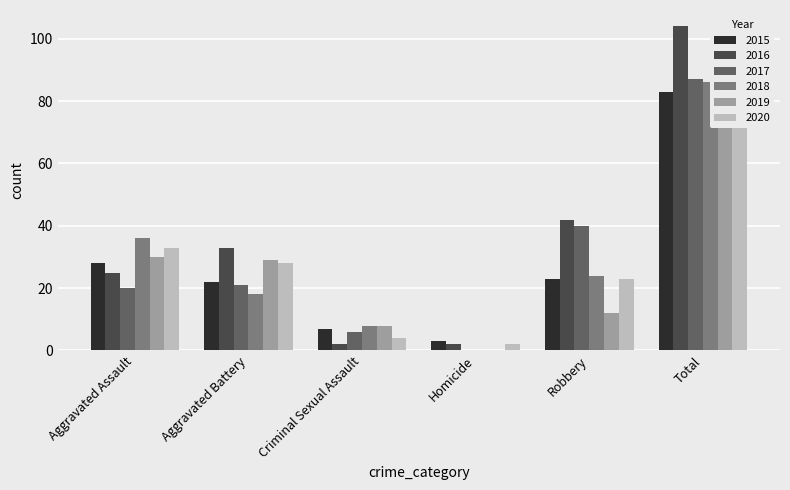

At which category is the sum across all series the highest?

Total